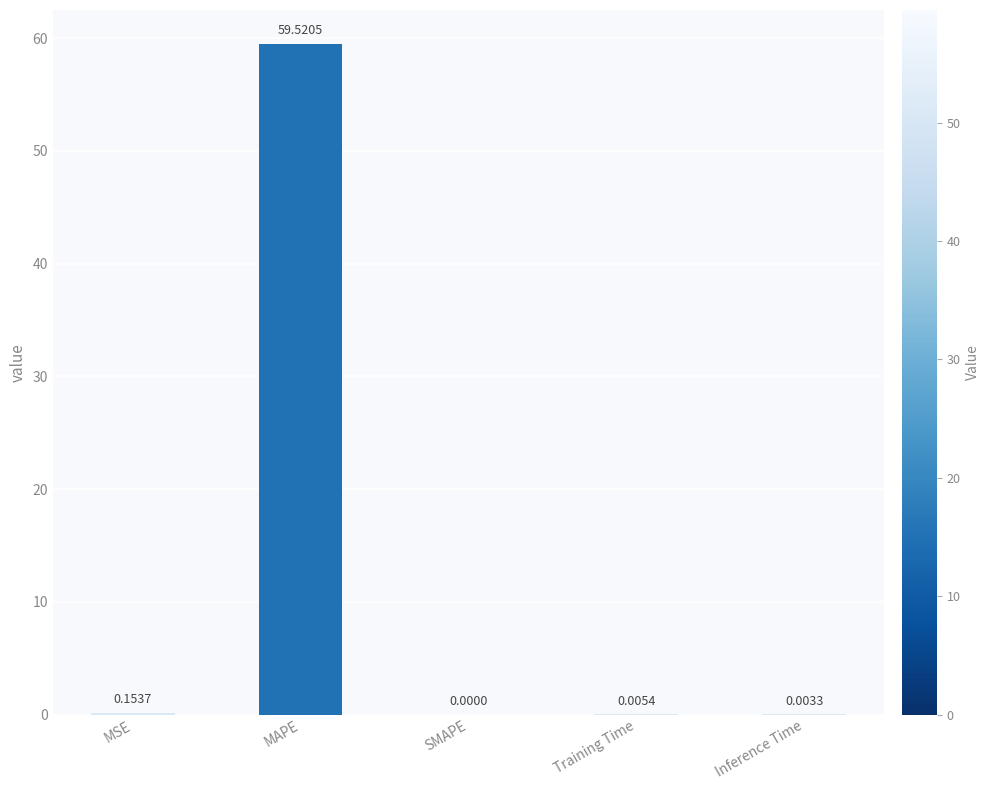

Which has a higher value, Training Time or Inference Time?

Training Time